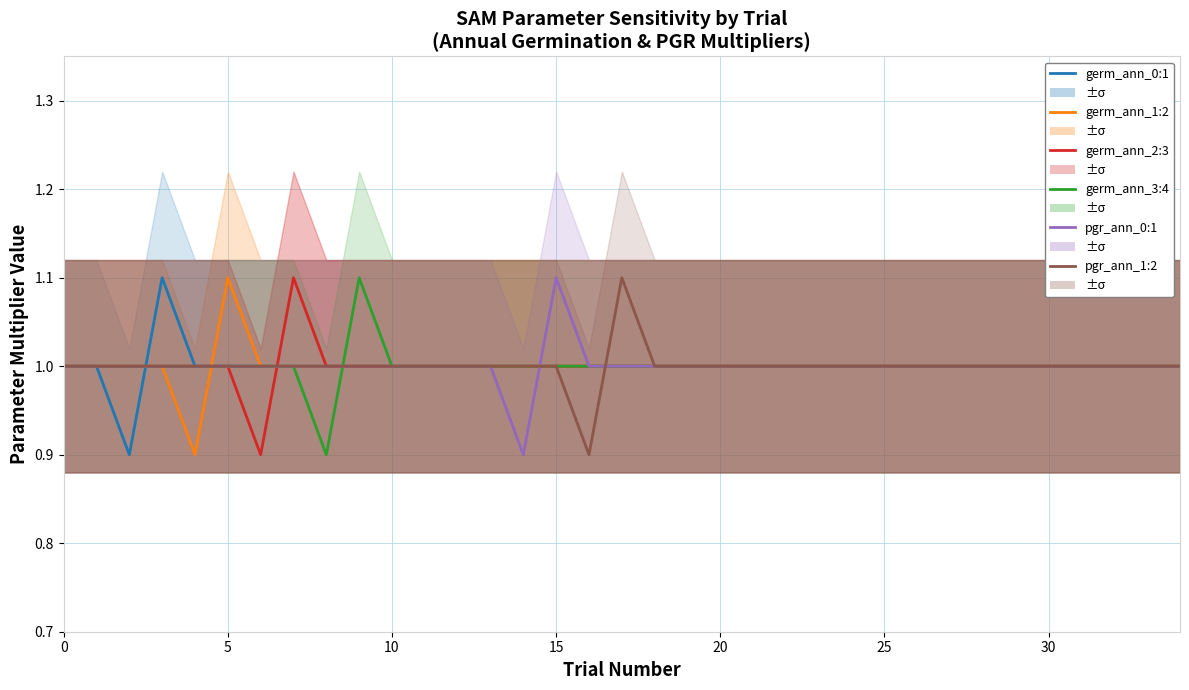

True or false: pgr_ann_0:1 has a value of 1.0 at 10.

True